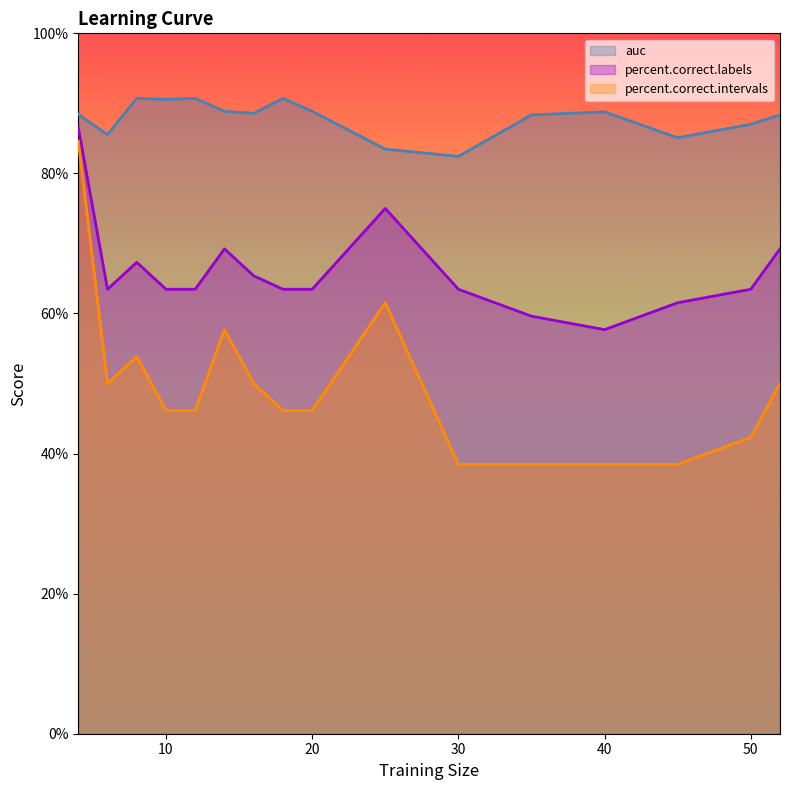

True or false: percent.correct.intervals and percent.correct.labels intersect in this chart.

False